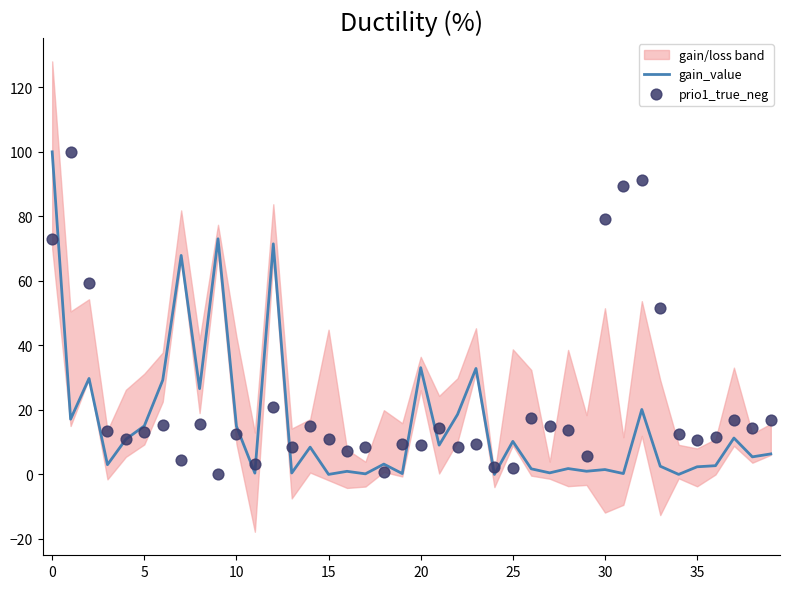

The gain_value series shows 16.0 at 25. True or false?

False